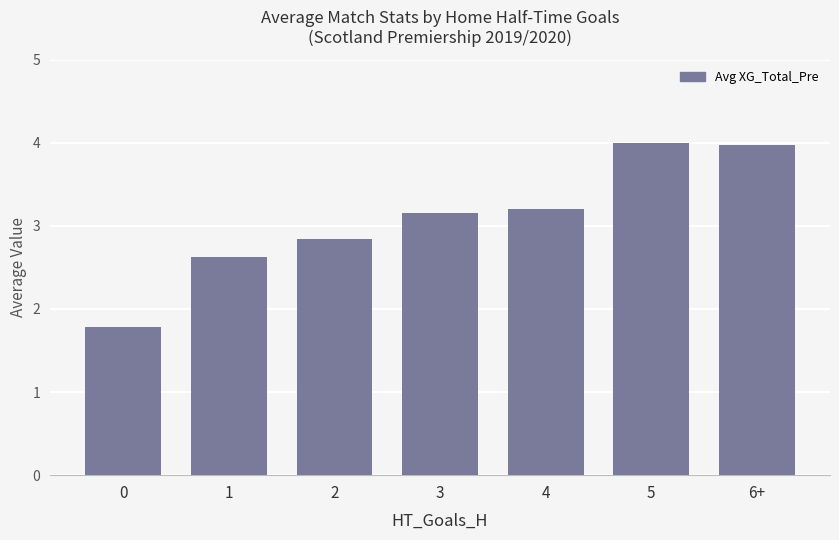

What is the value of the 5th bar from the left?

3.2